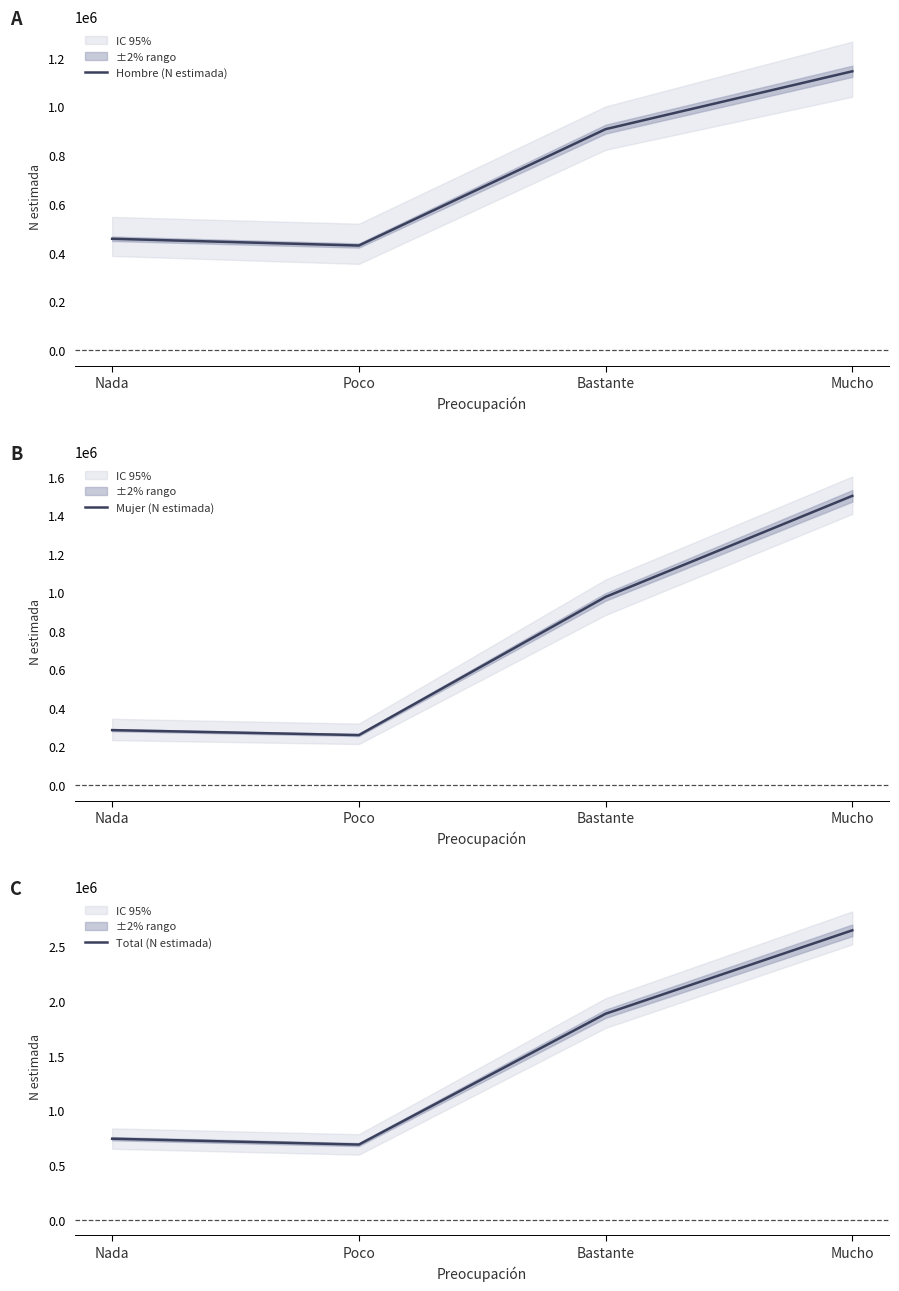

The Mujer (N estimada) series shows 285865 at Nada. True or false?

True